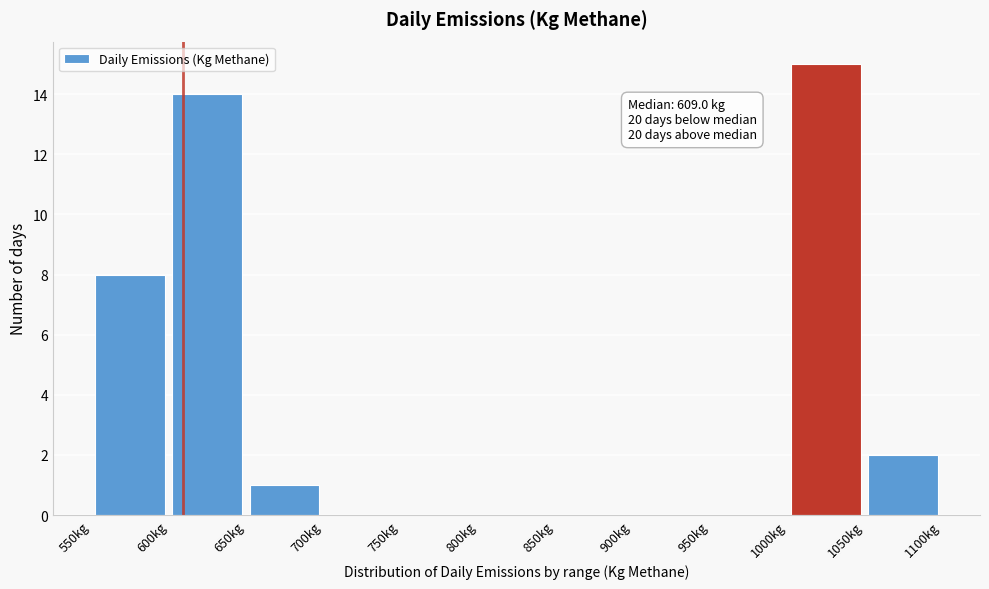

Over which range of the x-axis is the bar tallest?

1000 to 1050